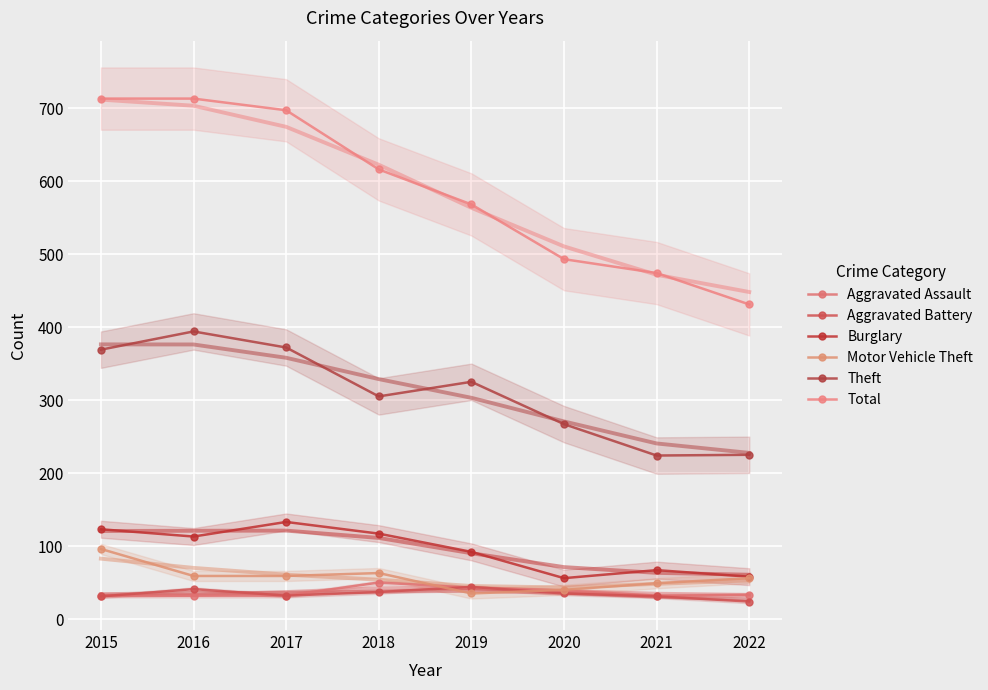

Which series has the largest total across all categories?

Total